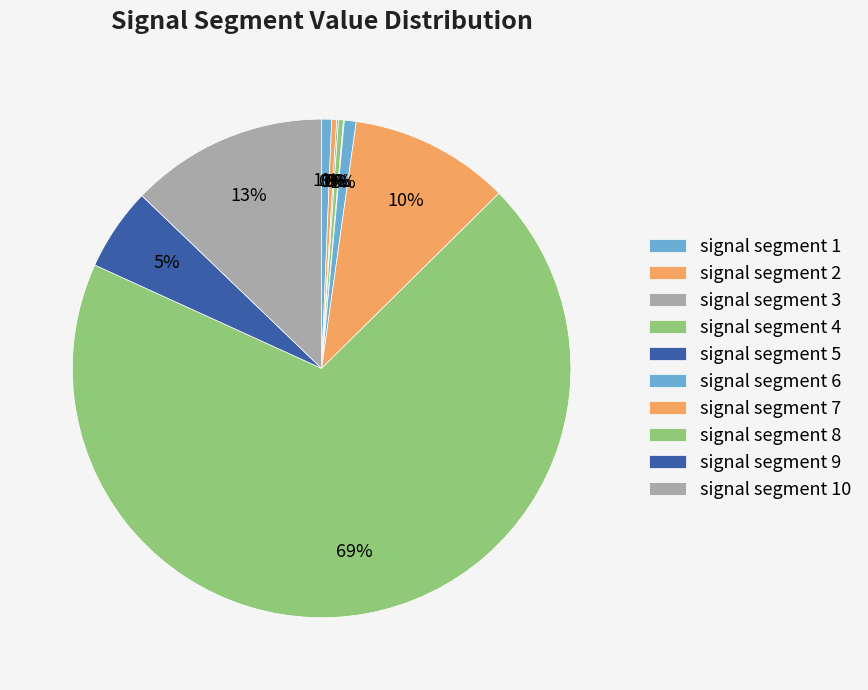

Is there a majority slice in this chart?

Yes